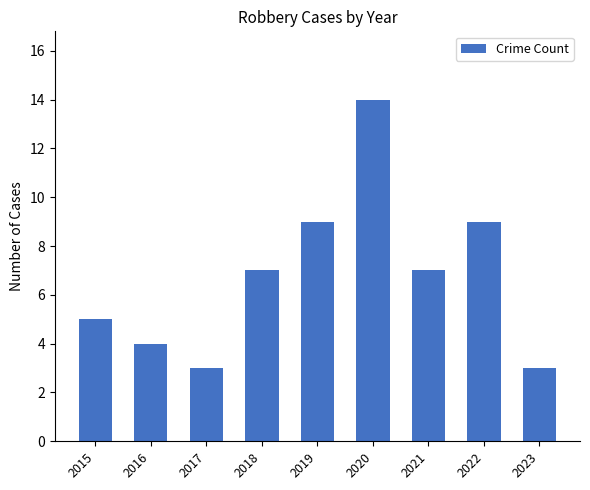

Are the bars grouped side by side (vs. stacked)?

No